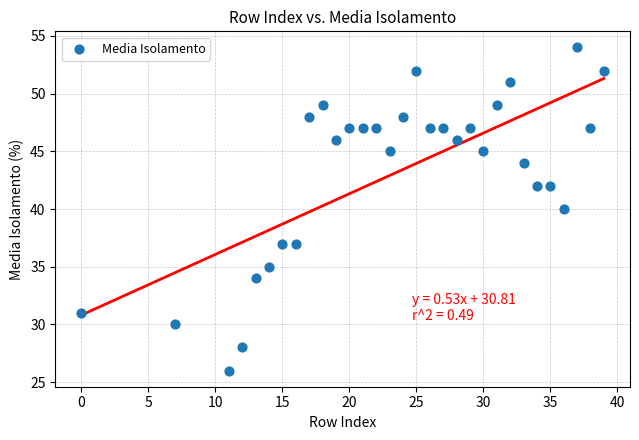

What is the range of X values (max minus min)?

39